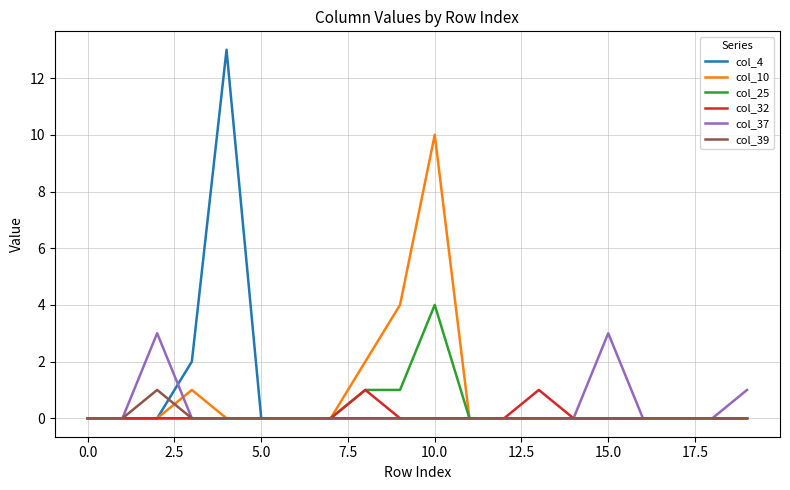

What is the maximum value shown in the chart?

13